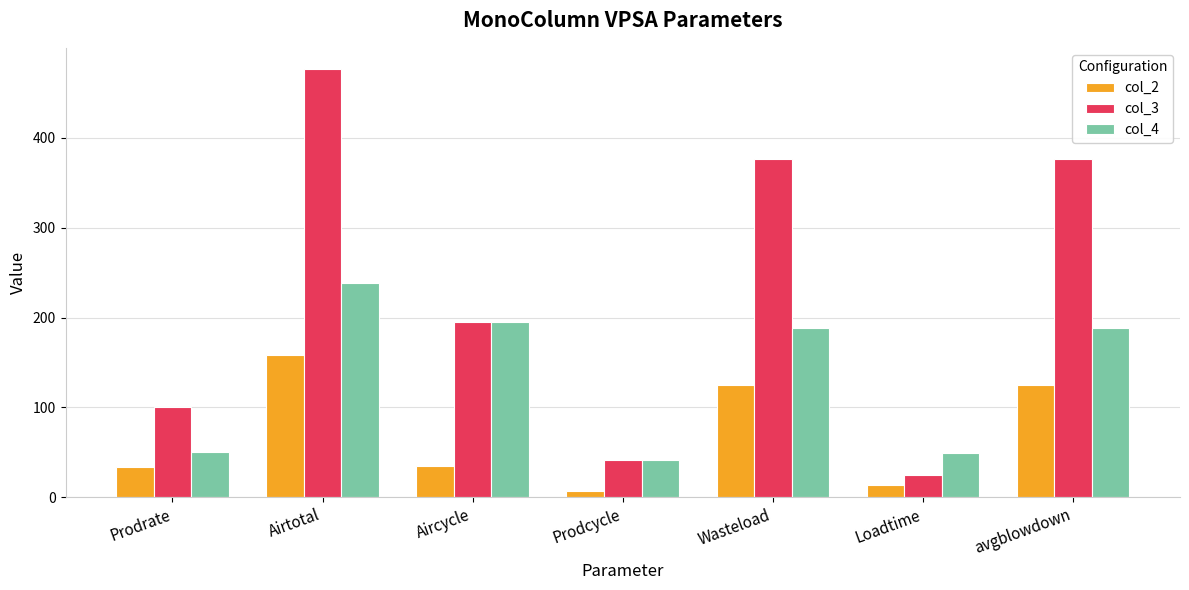

The col_4 series shows 249.4 at Wasteload. True or false?

False